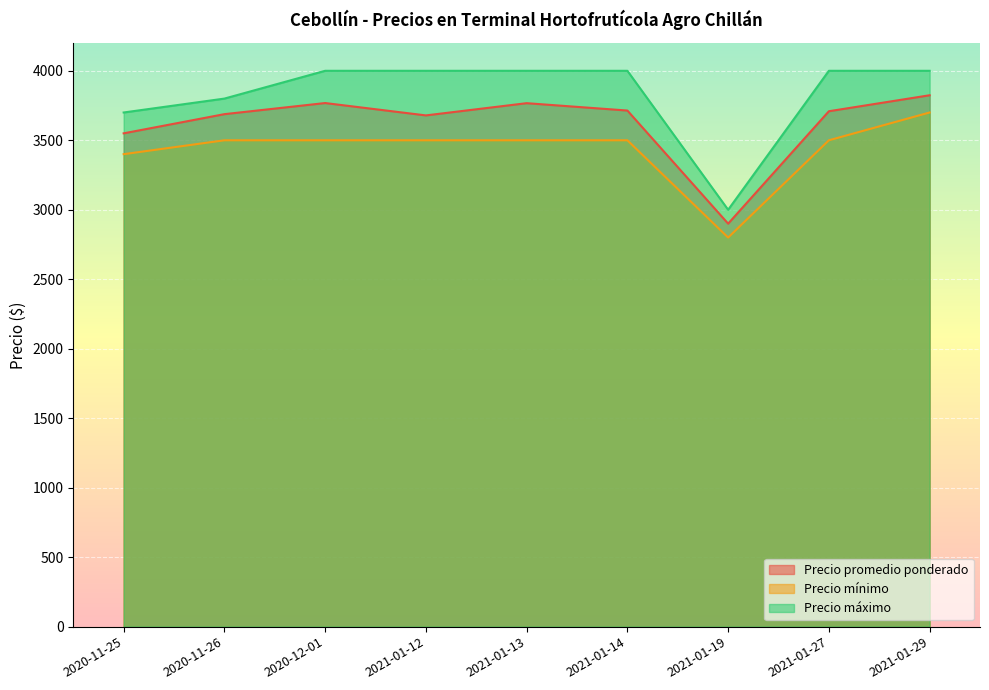

At 2021-01-27, list the series in order from largest to smallest.

Precio máximo, Precio promedio ponderado, Precio mínimo